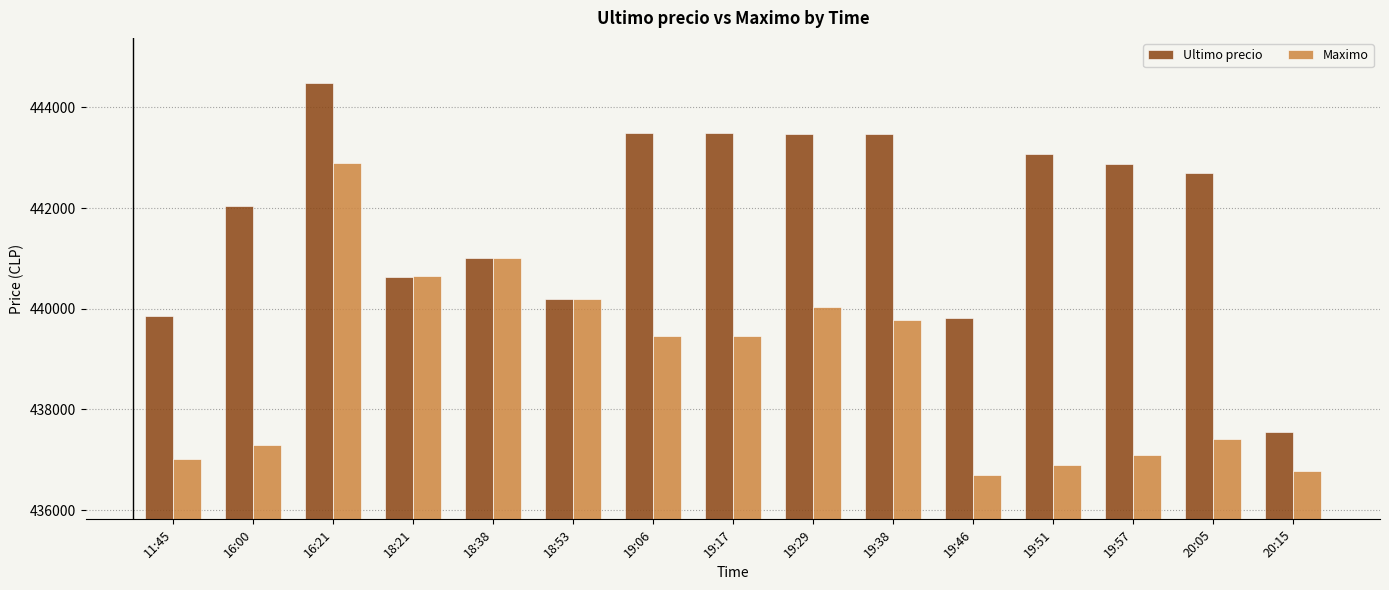

What is the average value of the Ultimo precio series?

441878